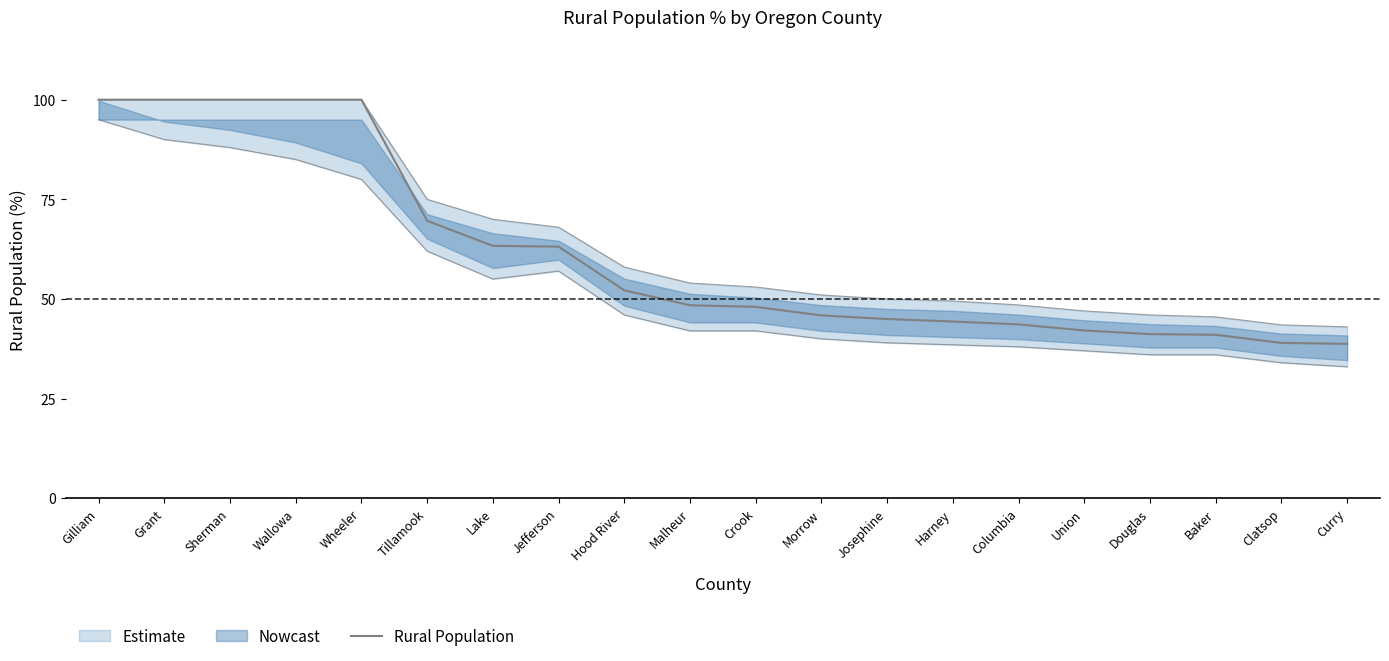

List the labels in order of value, smallest first.

Curry, Clatsop, Baker, Douglas, Union, Columbia, Harney, Josephine, Morrow, Crook, Malheur, Hood River, Jefferson, Lake, Tillamook, Gilliam, Grant, Sherman, Wallowa, Wheeler